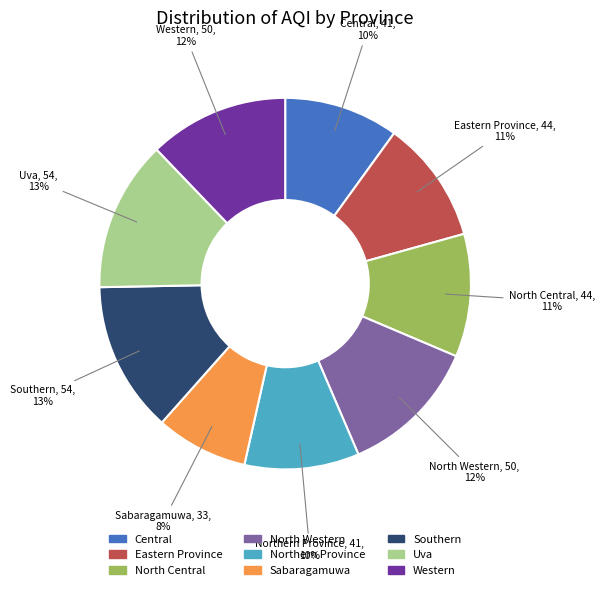

What percentage is the Northern Province slice, to the nearest percent?

10%